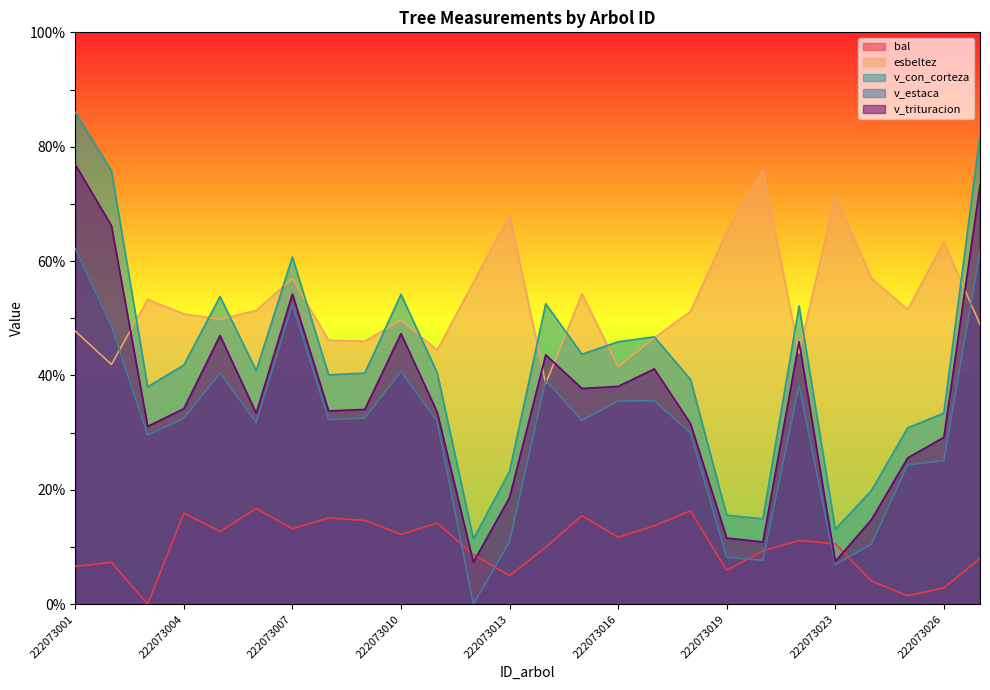

Rank the categories by v_trituracion value from highest to lowest.

222073001, 222073027, 222073002, 222073007, 222073010, 222073005, 222073022, 222073014, 222073017, 222073016, 222073015, 222073004, 222073009, 222073008, 222073011, 222073006, 222073018, 222073003, 222073026, 222073025, 222073013, 222073024, 222073019, 222073020, 222073023, 222073012